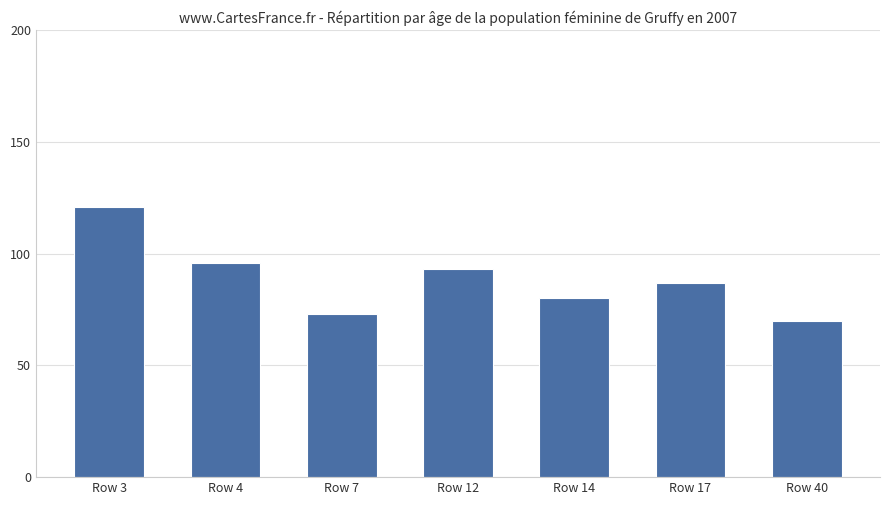

How many distinct data groups are displayed?

1